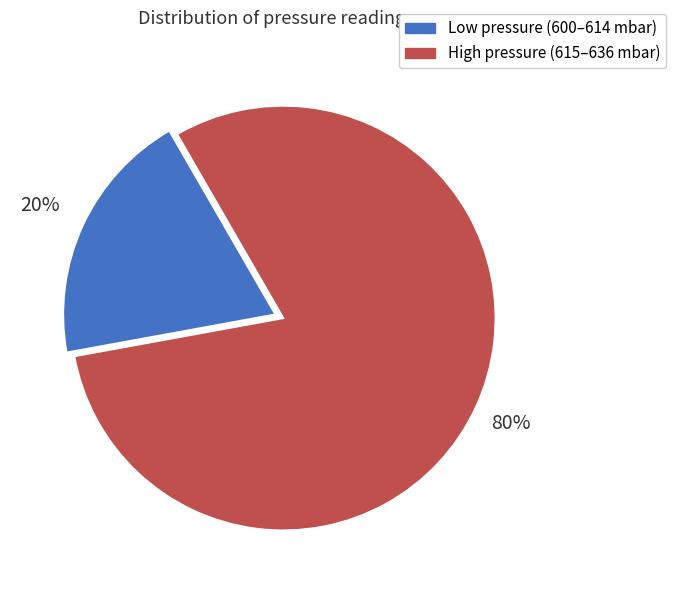

Is there any slice that represents more than half of the pie?

Yes